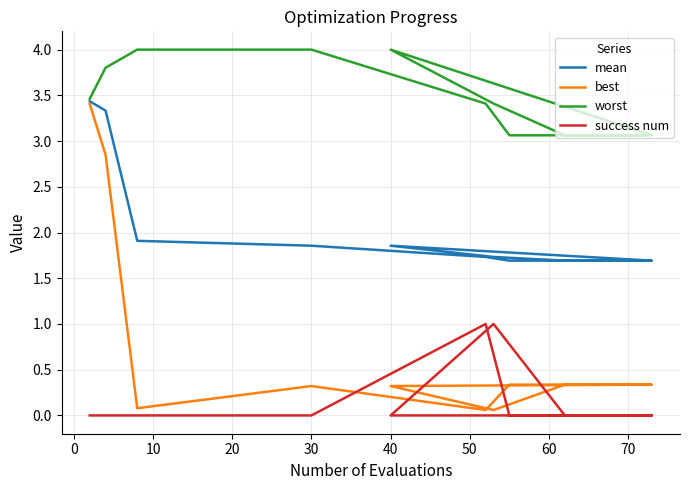

True or false: success num has a value of 0.6 at 60.

False